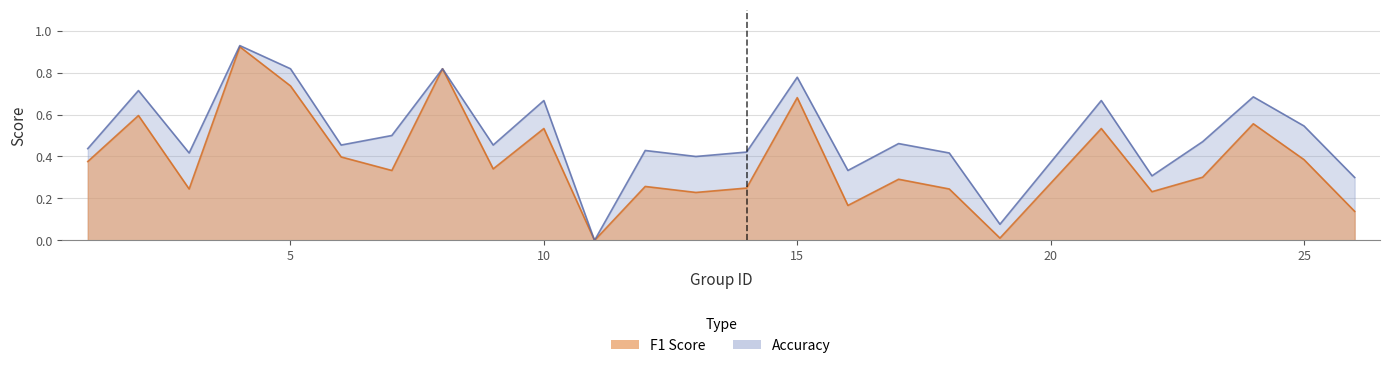

At which label does f1 reach its peak?

4